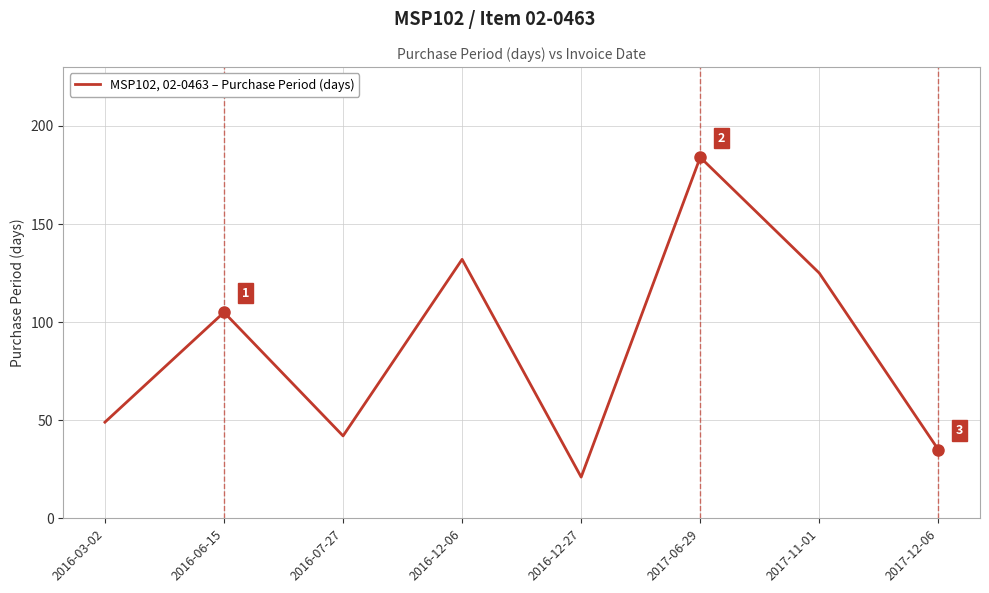

At which label is the value closest to 102?

2016-06-15